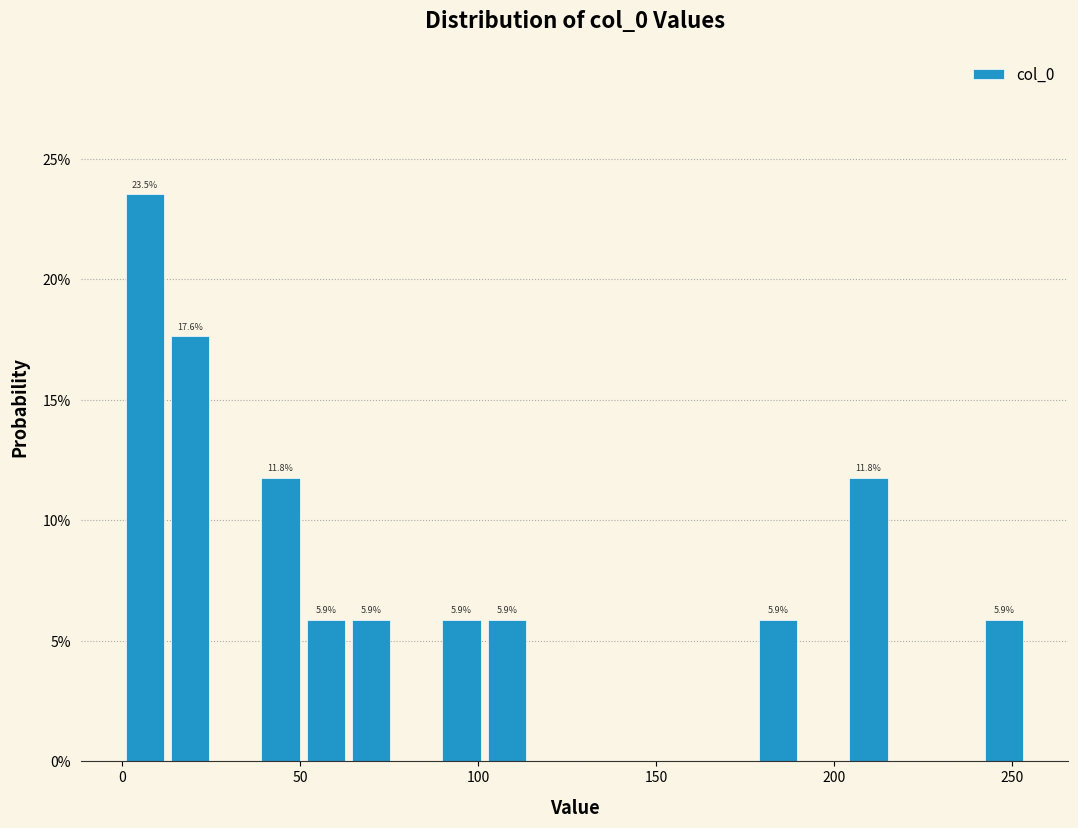

Around what value on the x-axis is the tallest bar? Give the approximate position of its centre, as read against the axis.

5